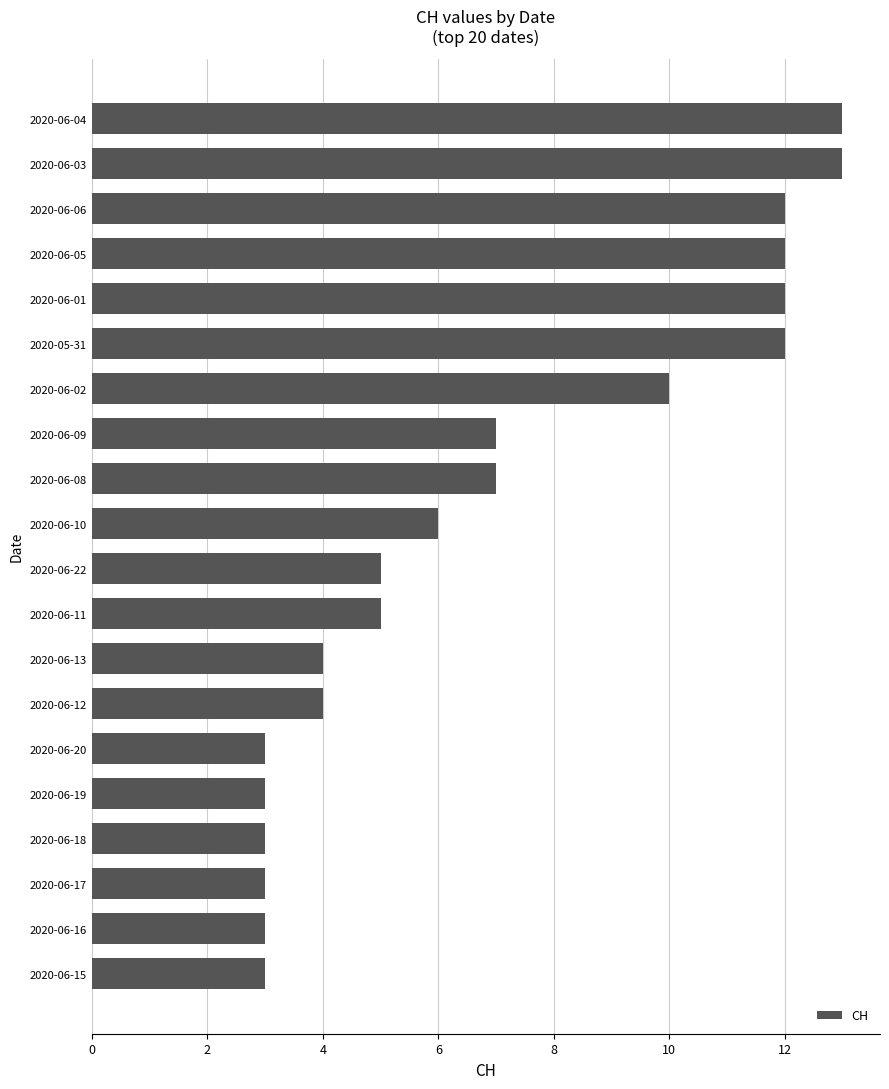

What is the change in value from 2020-06-19 to 2020-06-11?

+2